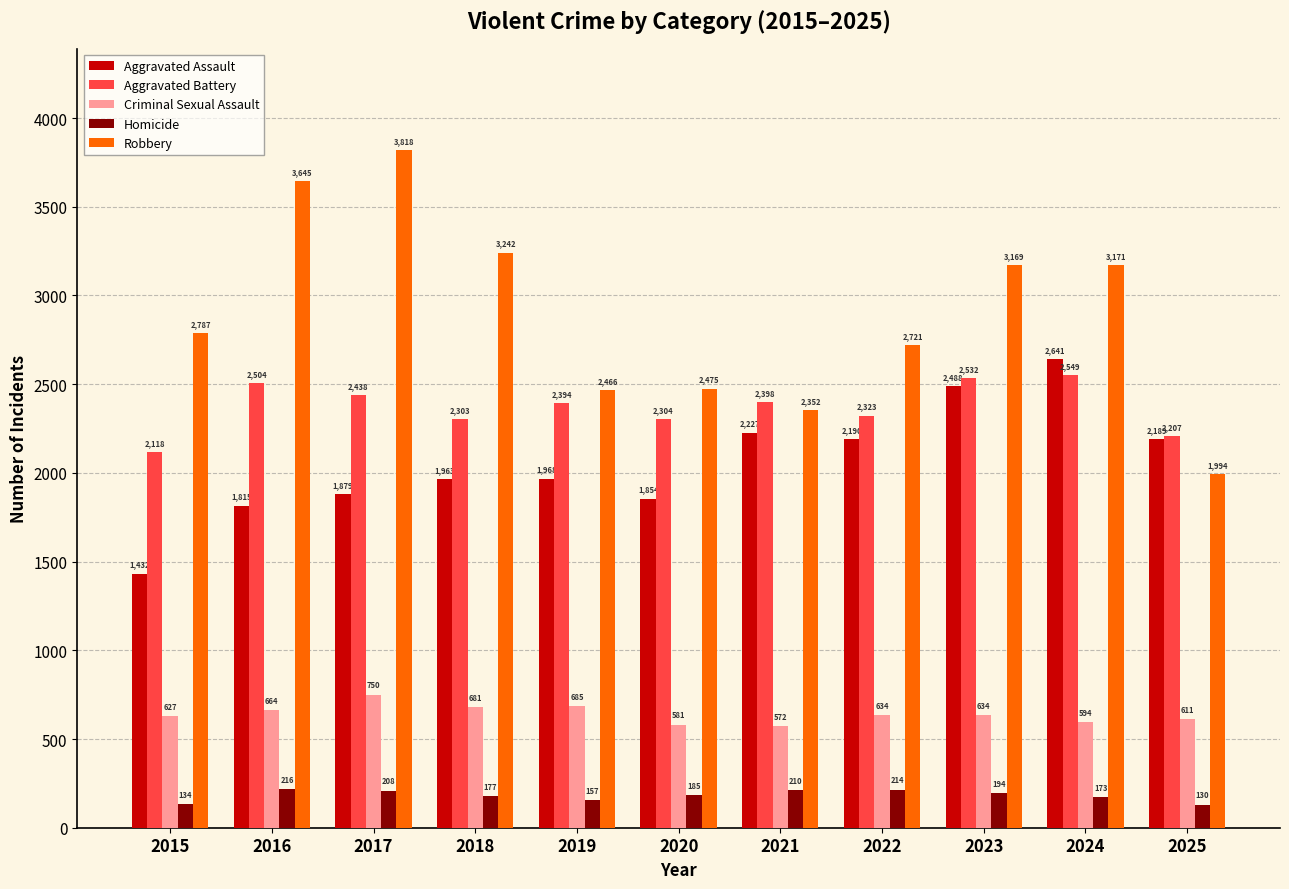

What is the difference between the highest and lowest values at 2019?

2309